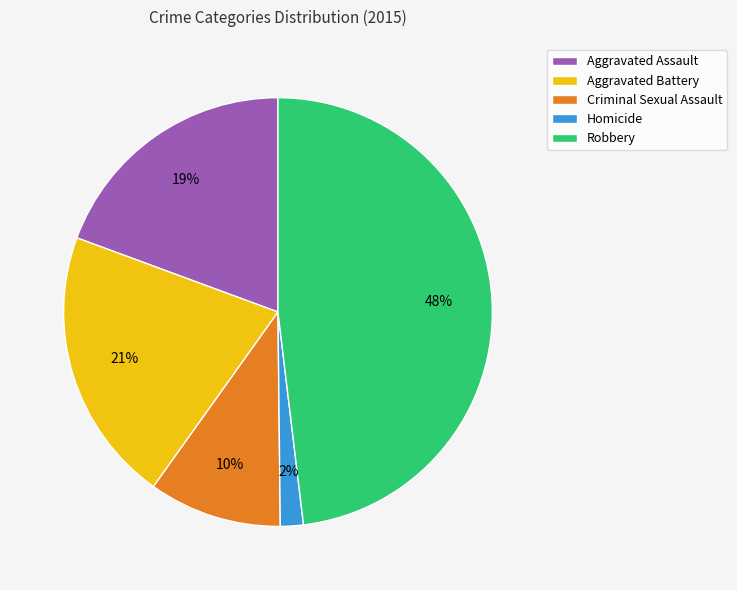

To the nearest percent, what is the difference between the Criminal Sexual Assault and Aggravated Battery slice percentages?

11%